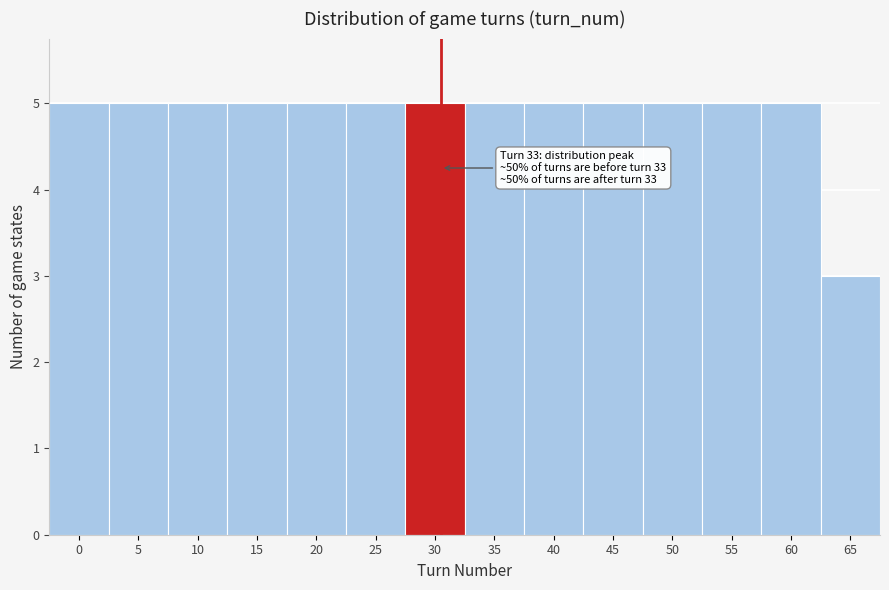

Reading left to right, what are all the values shown in this chart?

5	5	5	5	5	5	5	5	5	5	5	5	5	3